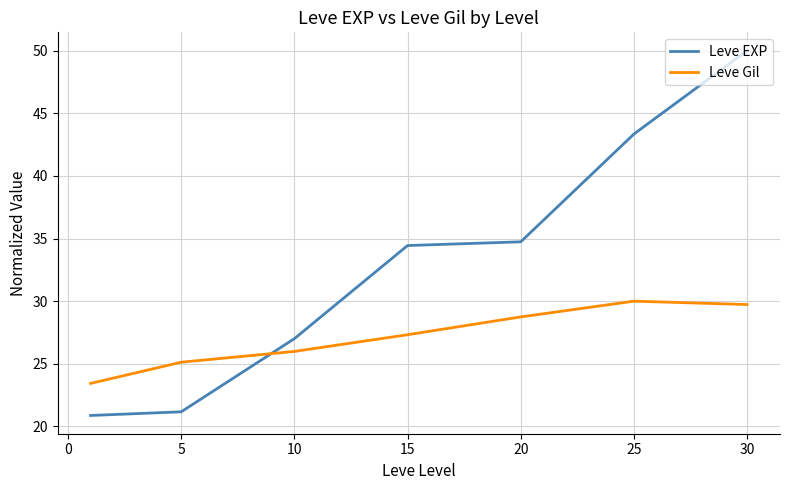

True or false: Leve Gil and Leve EXP intersect in this chart.

True